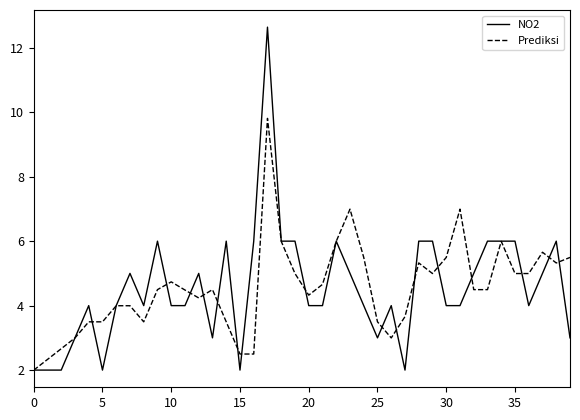

Which series has the largest range (max minus min)?

NO2